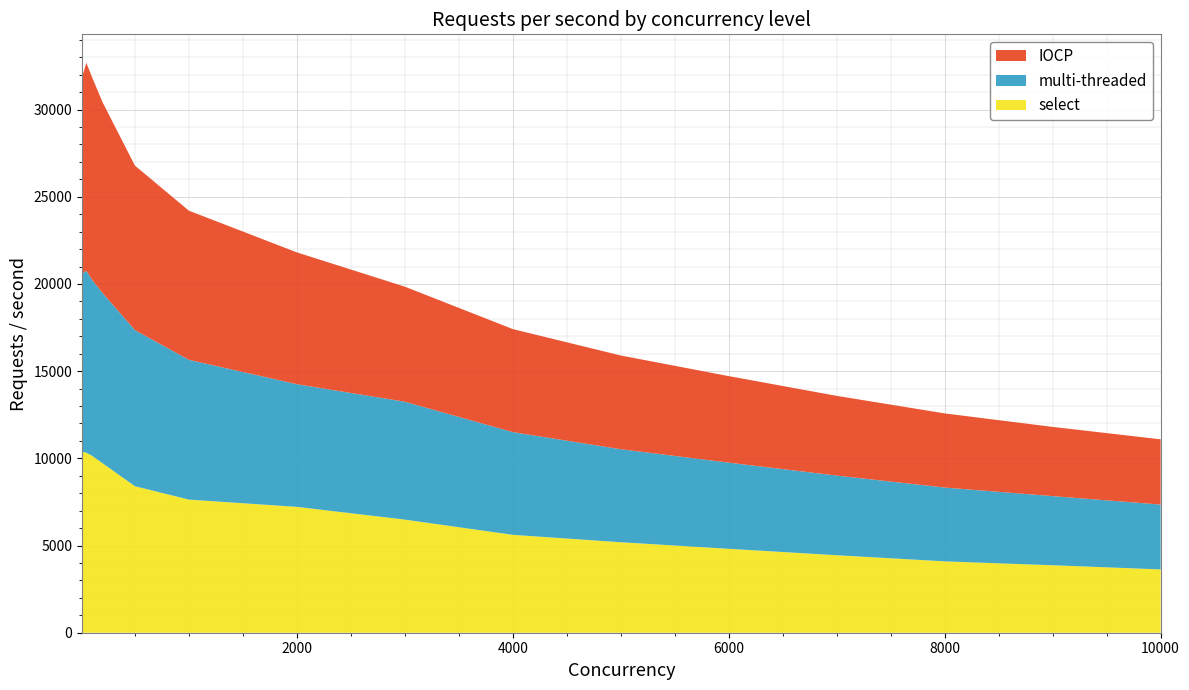

Reading right to left, extract all data points from this chart.

IOCP: 10000=3742	9000=3969	8000=4252	7000=4571	6000=4961	5000=5376	4000=5908	3000=6598	2000=7559	1000=8552	500=9434	200=10940	100=11636	50=11925	10=11261
multi-threaded: 10000=3719	9000=3964	8000=4232	7000=4568	6000=4942	5000=5333	4000=5890	3000=6760	2000=7033	1000=8016	500=8951	200=9762	100=10105	50=10434	10=10212
select: 10000=3630	9000=3870	8000=4093	7000=4444	6000=4812	5000=5189	4000=5614	3000=6487	2000=7218	1000=7634	500=8402	200=9721	100=10158	50=10322	10=10378